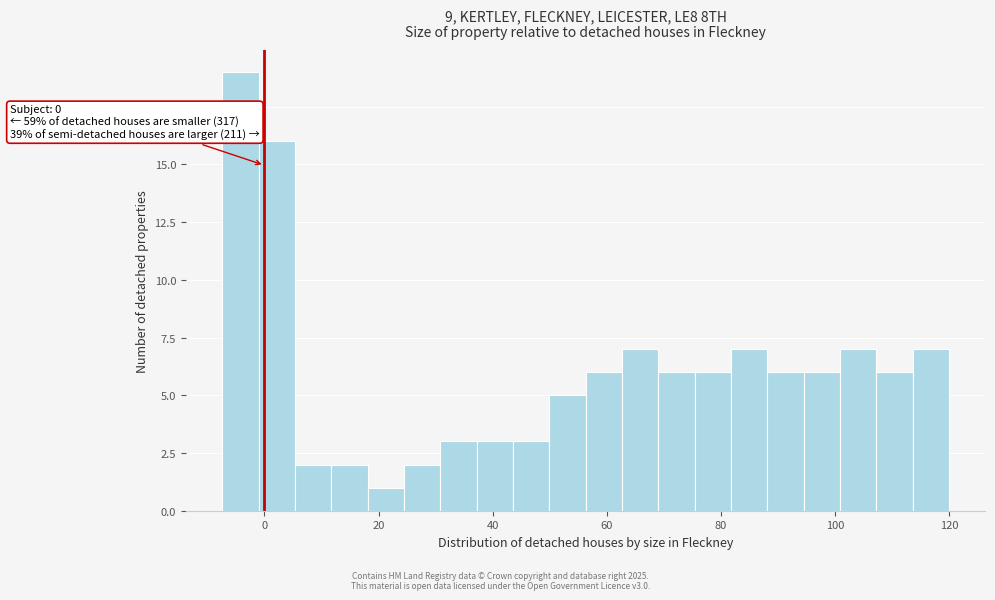

Read against the x-axis, roughly where is the centre of the tallest bar?

-4